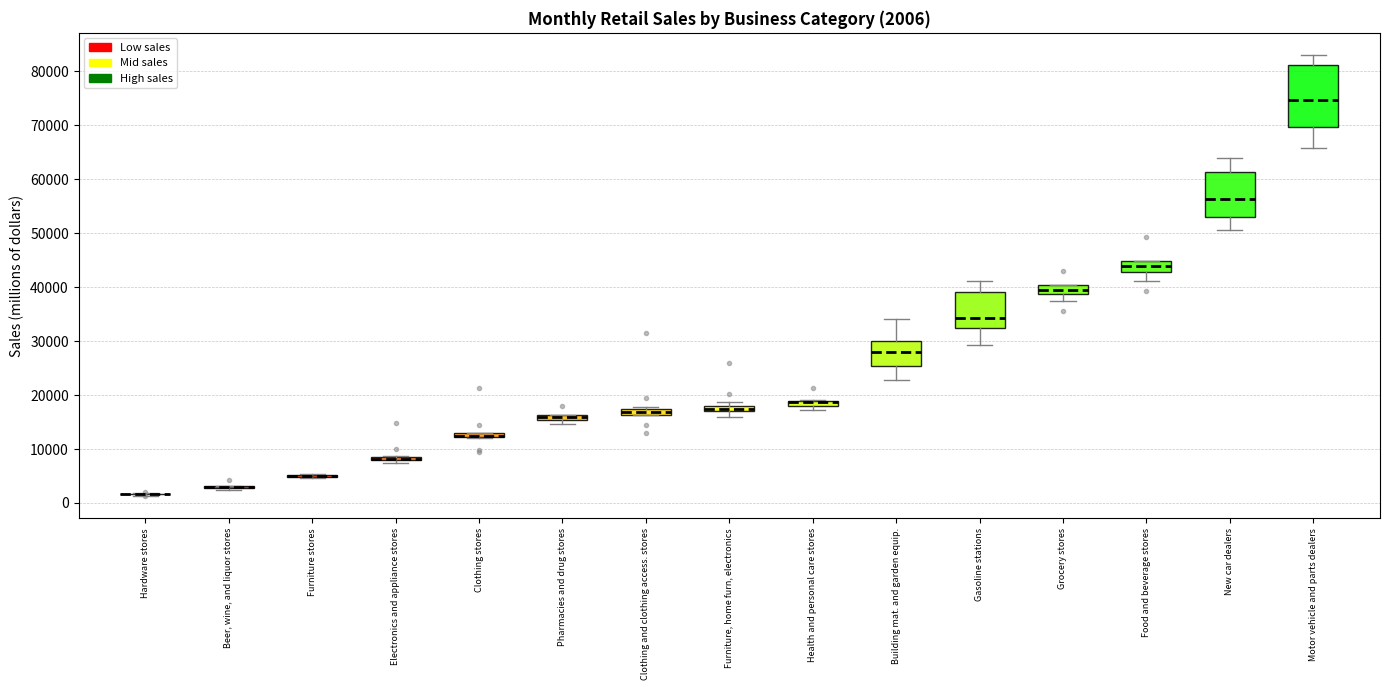

Comparing the boxes themselves (not the whiskers), which one is the tallest?

Motor vehicle and parts dealers